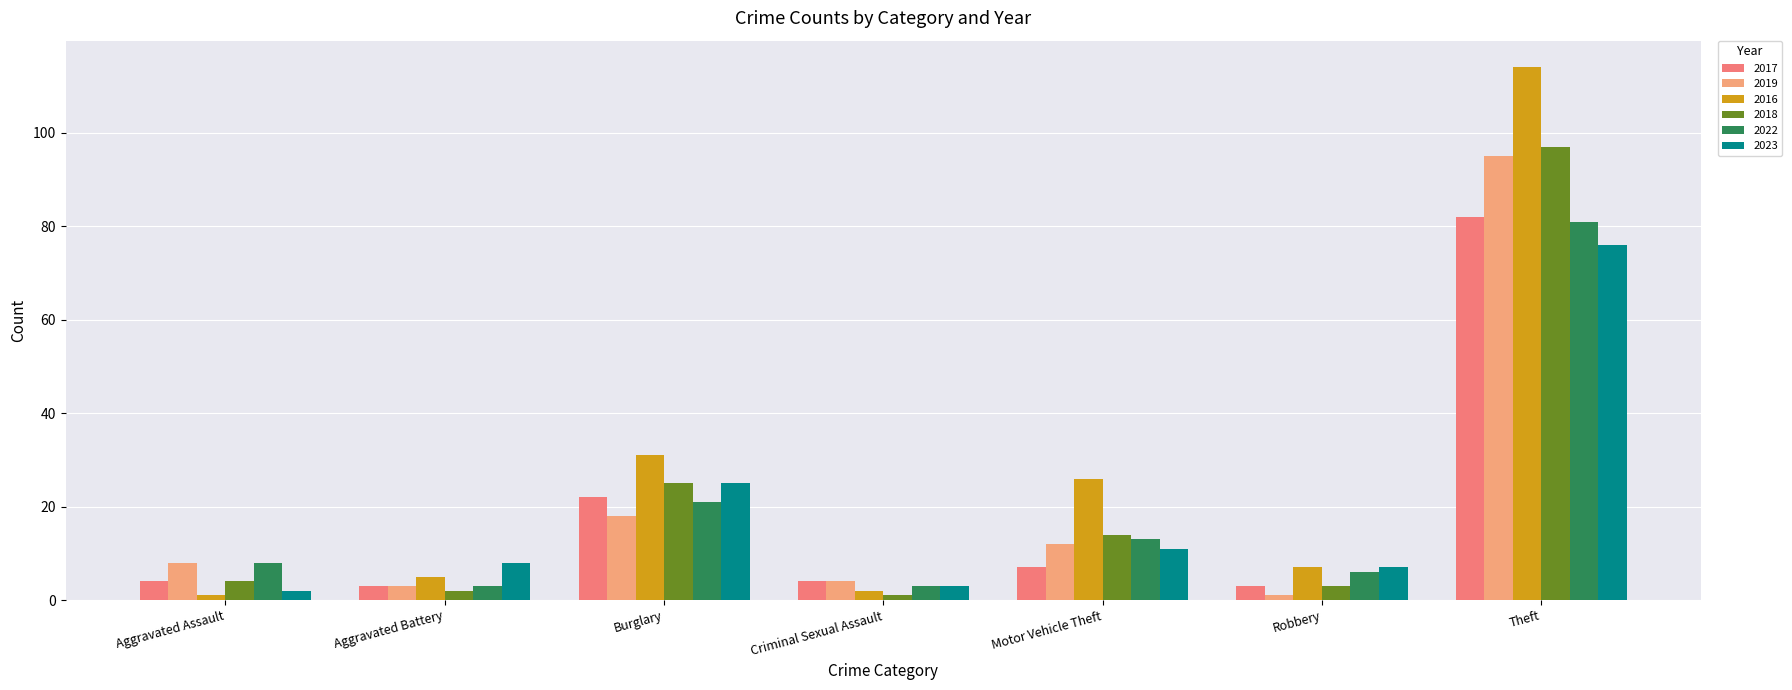

What is the value of the 2016 bar at the 3rd from the left?

31